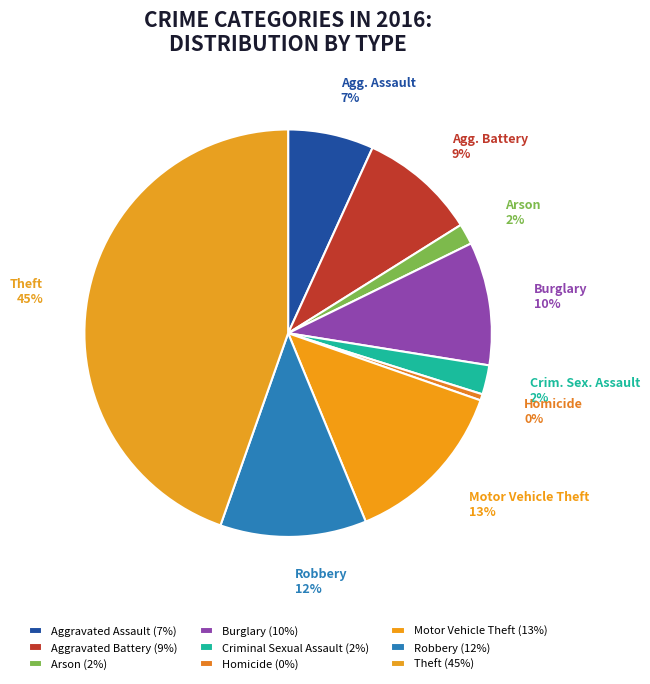

What percentage is NOT represented by Homicide?

99.5%